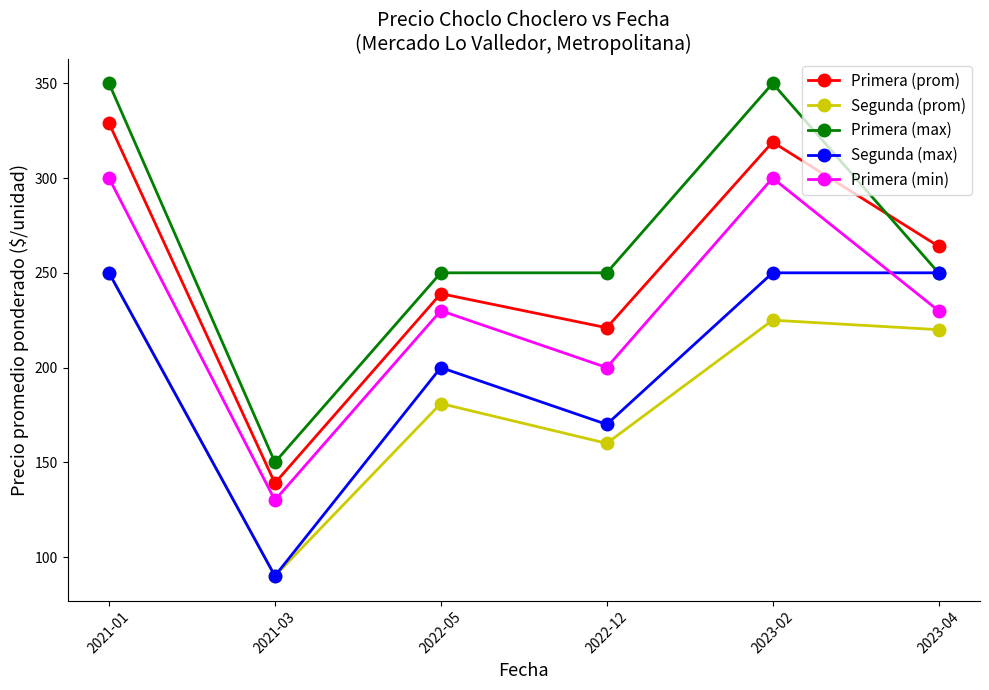

Reading right to left, extract all data points from this chart.

Primera (prom): 264	319	221	239	139	329
Segunda (prom): 220	225	160	181	90	250
Primera (max): 250	350	250	250	150	350
Segunda (max): 250	250	170	200	90	250
Primera (min): 230	300	200	230	130	300